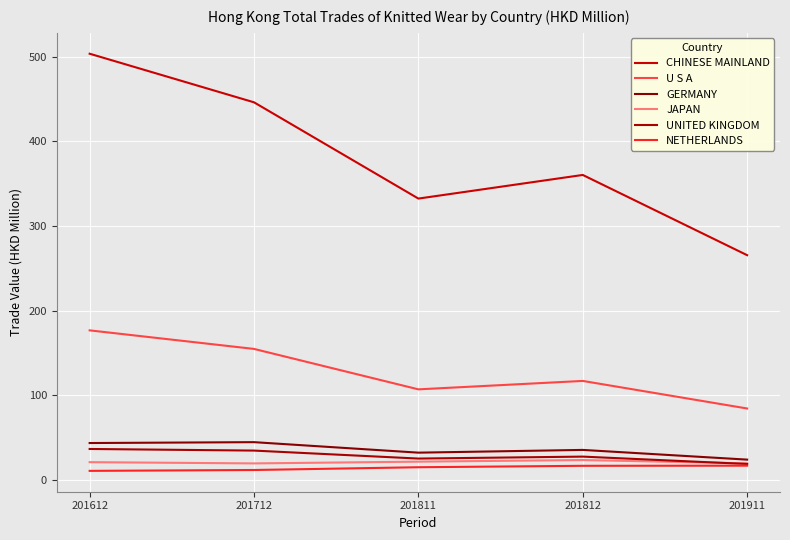

Reading right to left, transcribe all the data shown in this chart.

CHINESE MAINLAND: 201911=265.5	201812=360.4	201811=332.4	201712=446.3	201612=503.7
U S A: 201911=84.2	201812=116.8	201811=106.8	201712=154.6	201612=176.6
GERMANY: 201911=23.7	201812=35.2	201811=32.0	201712=44.4	201612=43.4
JAPAN: 201911=19.4	201812=23.2	201811=21.3	201712=19.3	201612=20.7
UNITED KINGDOM: 201911=18.6	201812=27.3	201811=25.0	201712=34.4	201612=36.3
NETHERLANDS: 201911=16.6	201812=16.4	201811=14.7	201712=11.5	201612=10.4